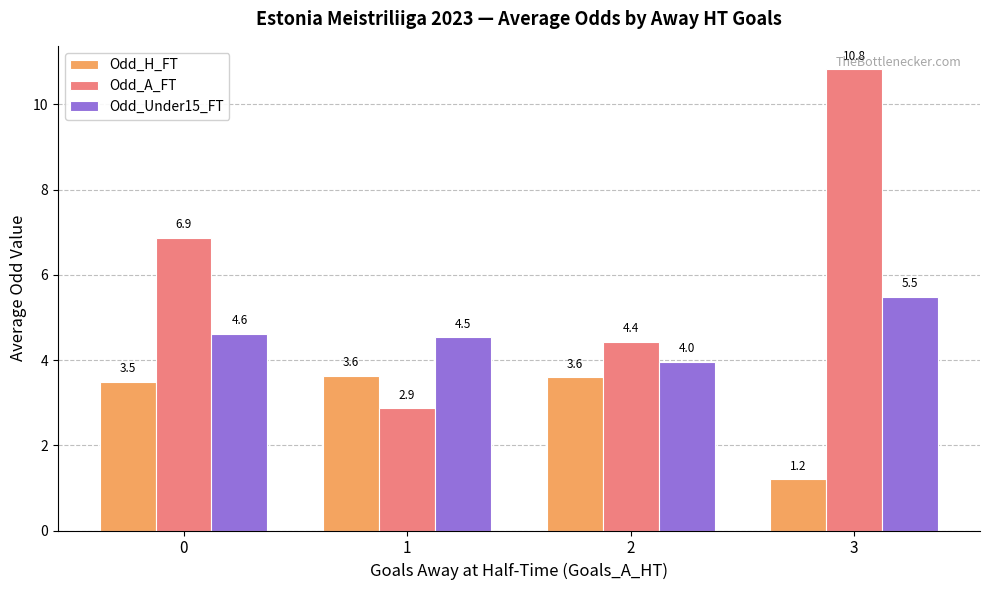

Are the bars grouped side by side (vs. stacked)?

Yes